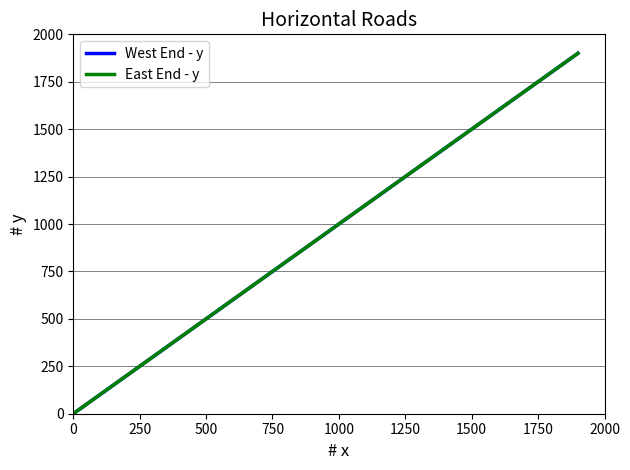

Does the chart have visible grid lines?

Yes